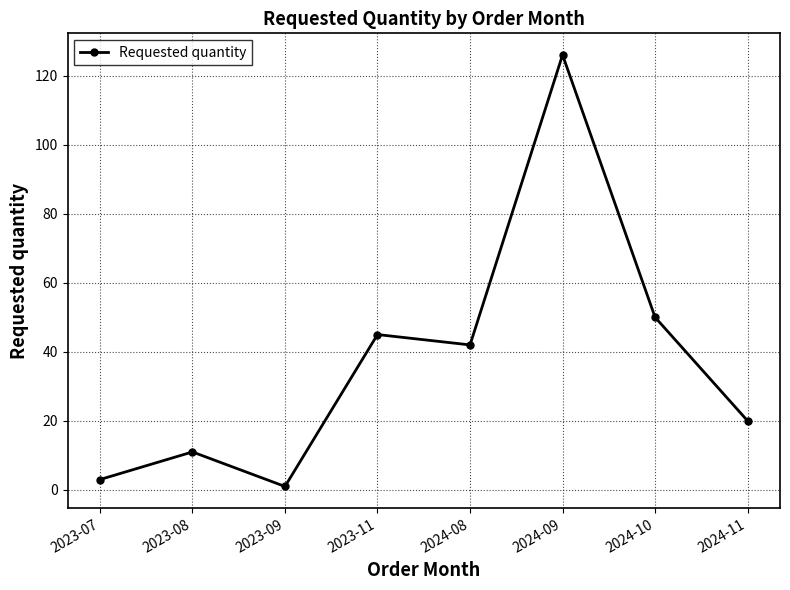

List the labels in order of value, largest first.

2024-09, 2024-10, 2023-11, 2024-08, 2024-11, 2023-08, 2023-07, 2023-09